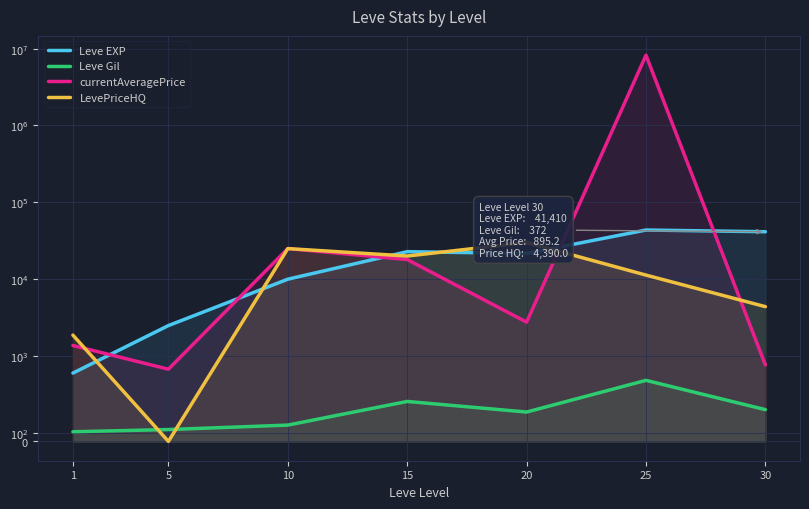

Where do Leve EXP and currentAveragePrice first cross each other?

1 and 5